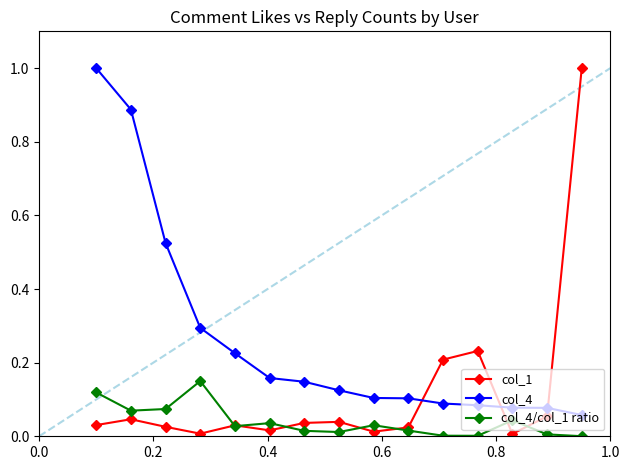

What is the sum of all col_4 values?

4.0